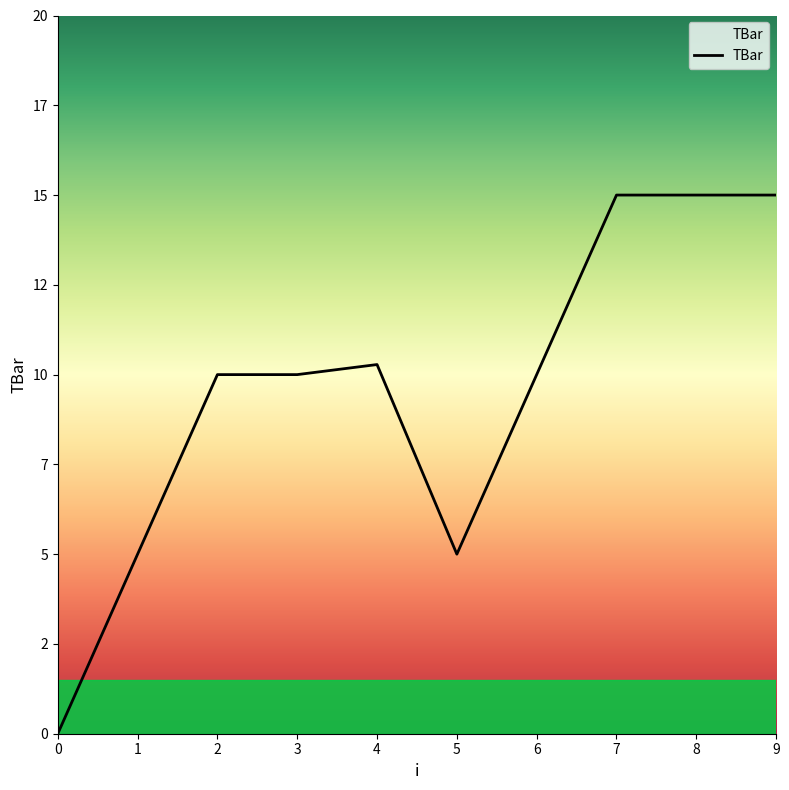

What is the sum of all values?

95.3